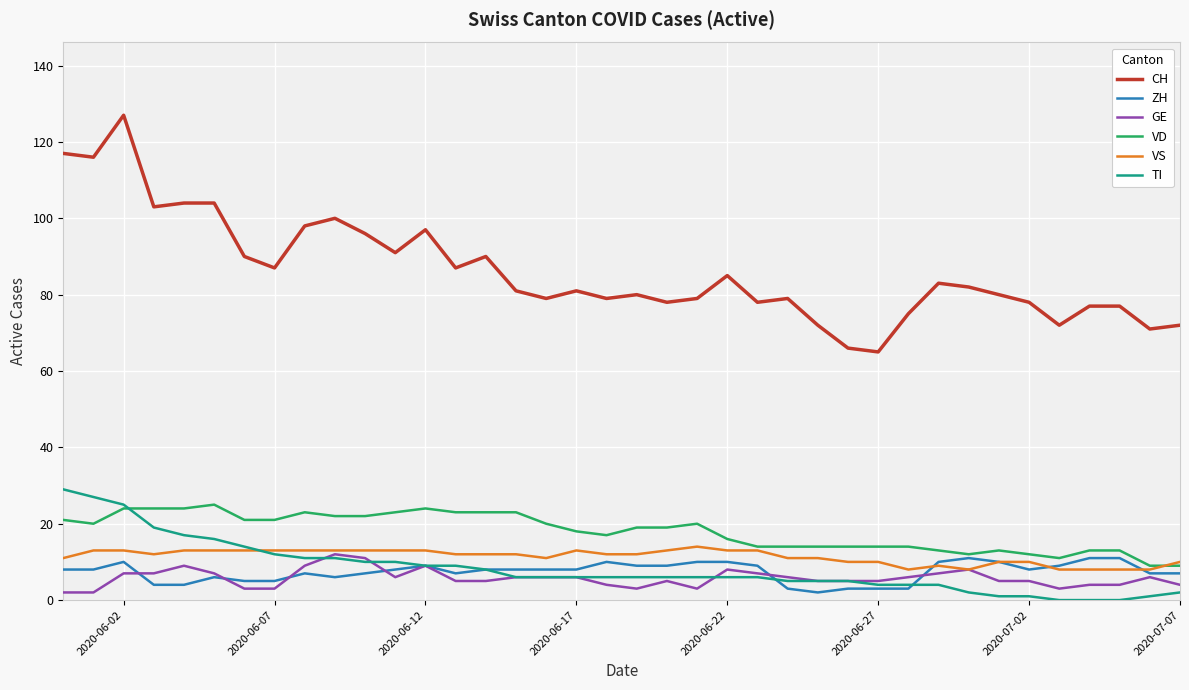

At how many categories does at least one series exceed 0?

38